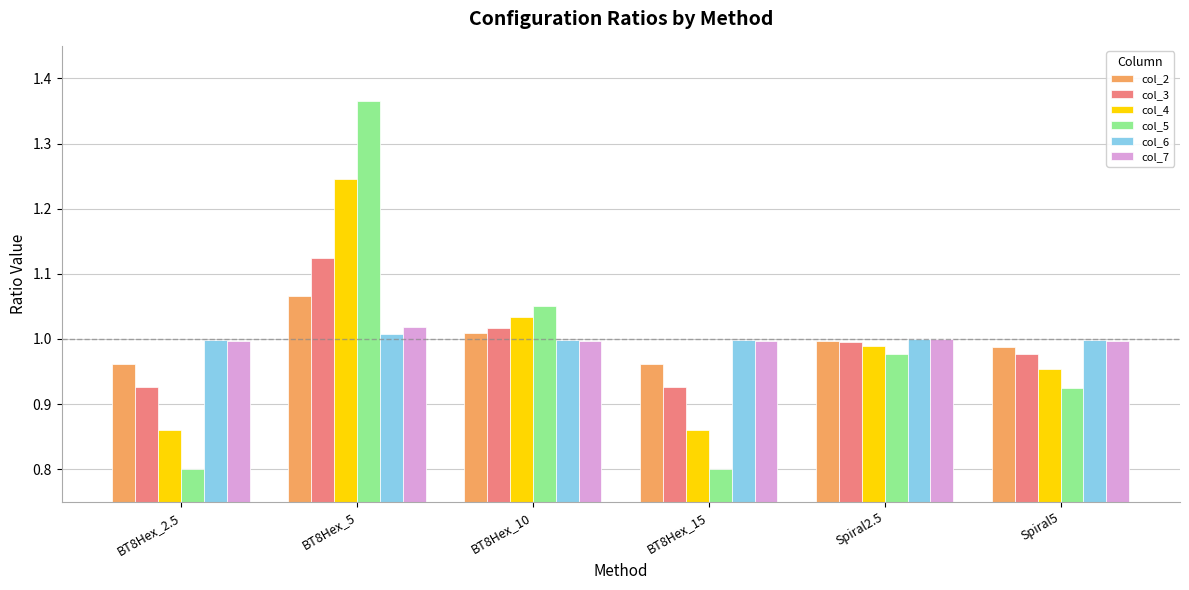

The col_5 series shows 0.5 at BT8Hex_2.5. True or false?

False